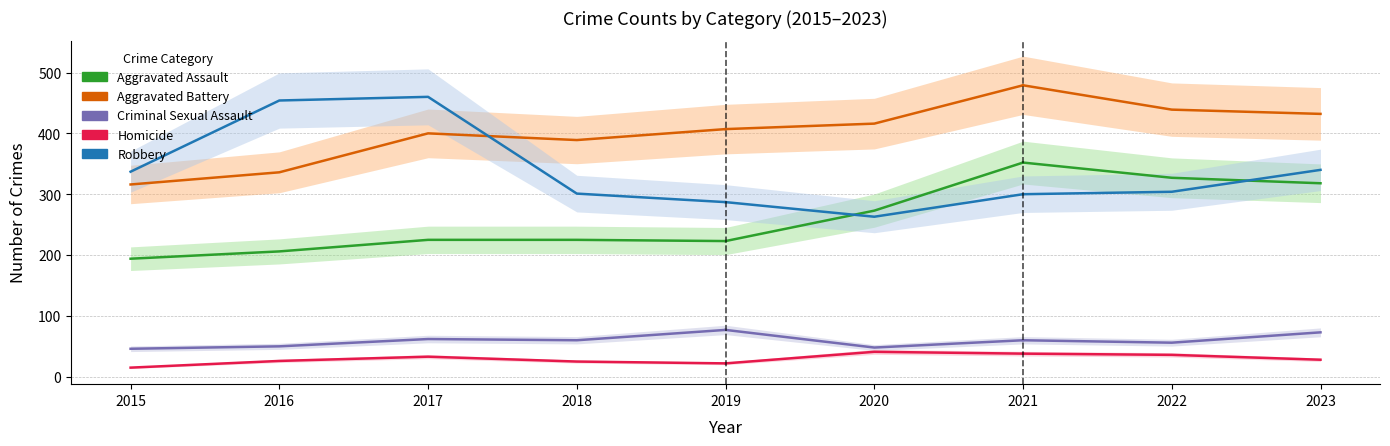

Read the Robbery value at 2016.

454